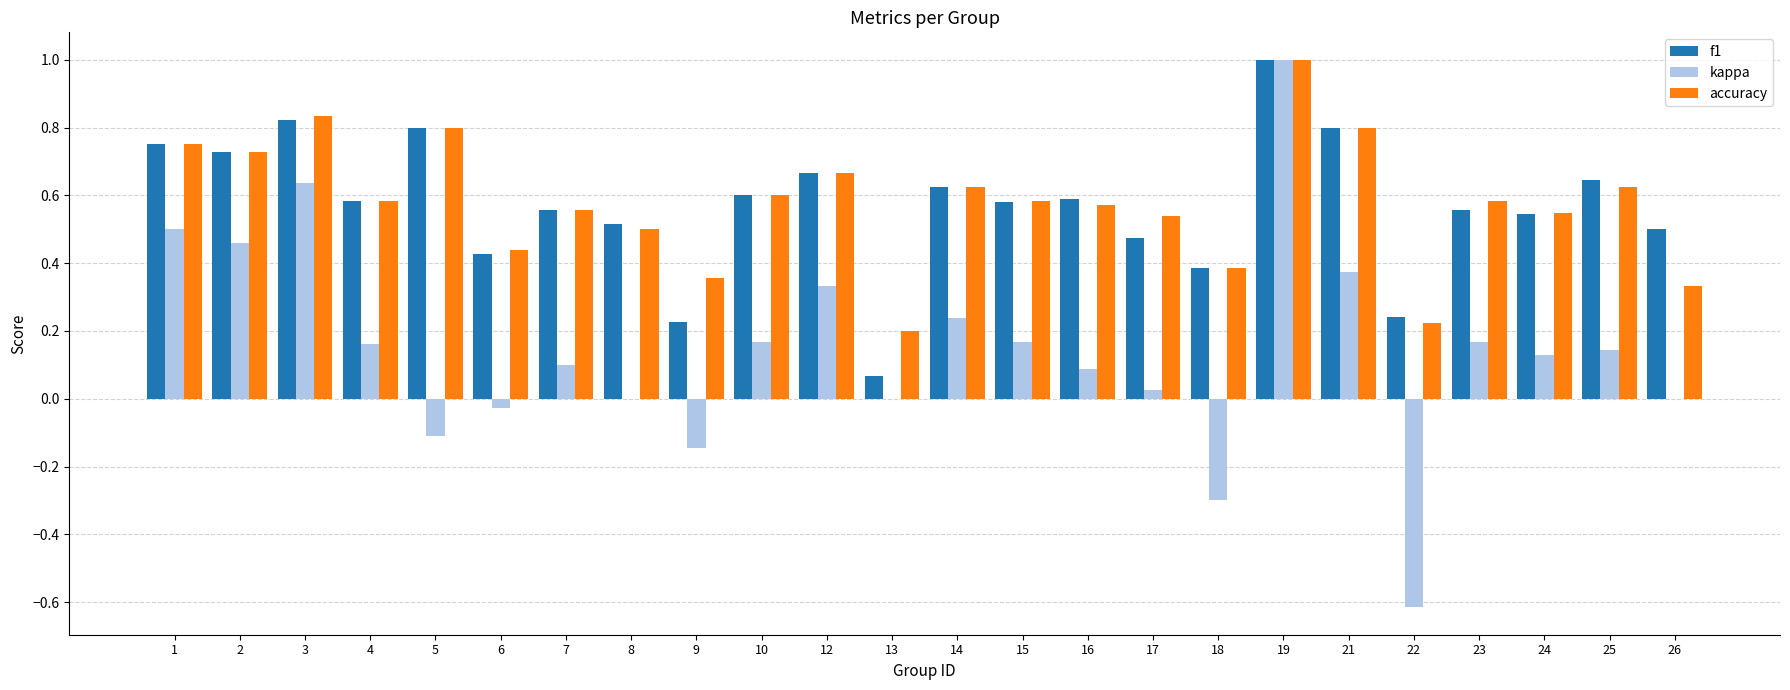

Which series changed the most between 5 and 25?

kappa